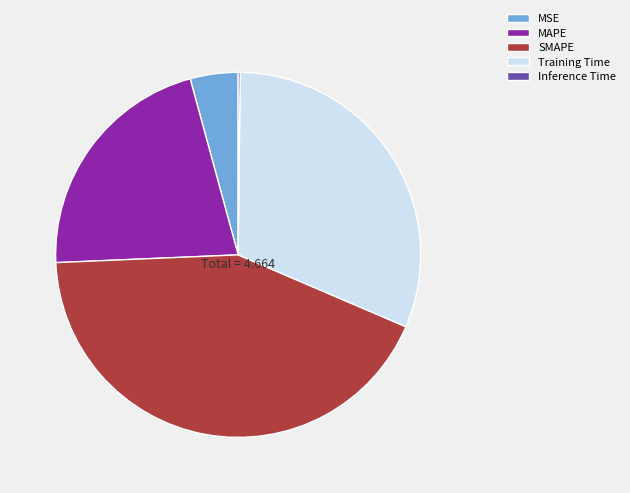

Is the sum of Training Time and MSE greater than half?

No